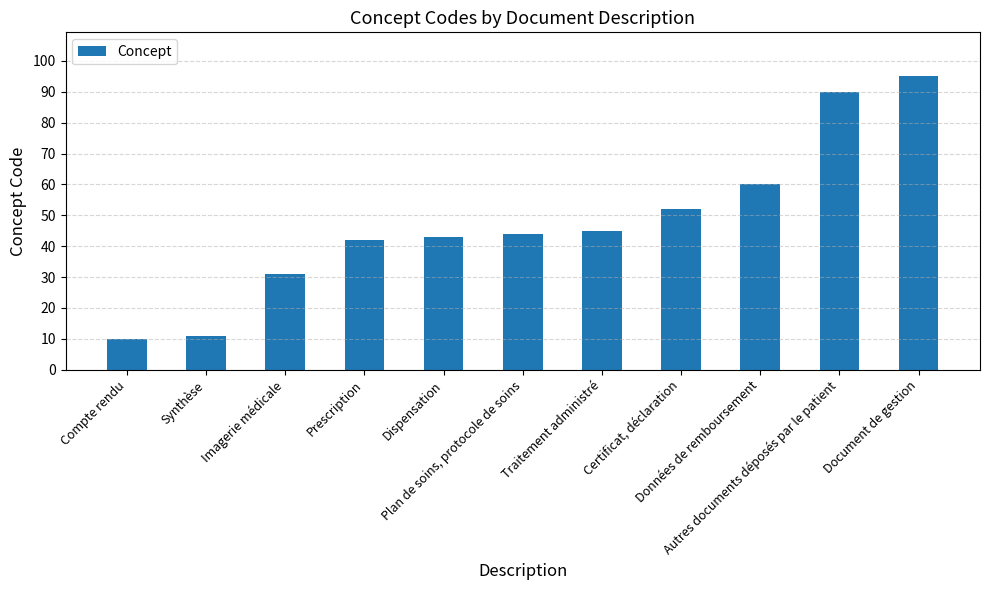

Which category has the highest value across all series?

Document de gestion